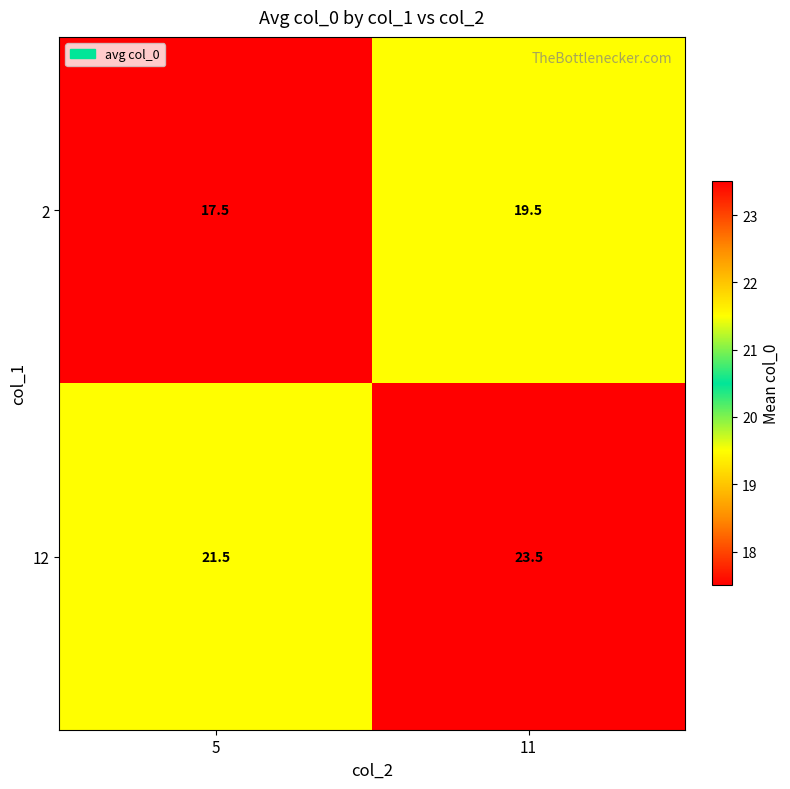

The value of 12 at 5 is 21.5. True or false?

True